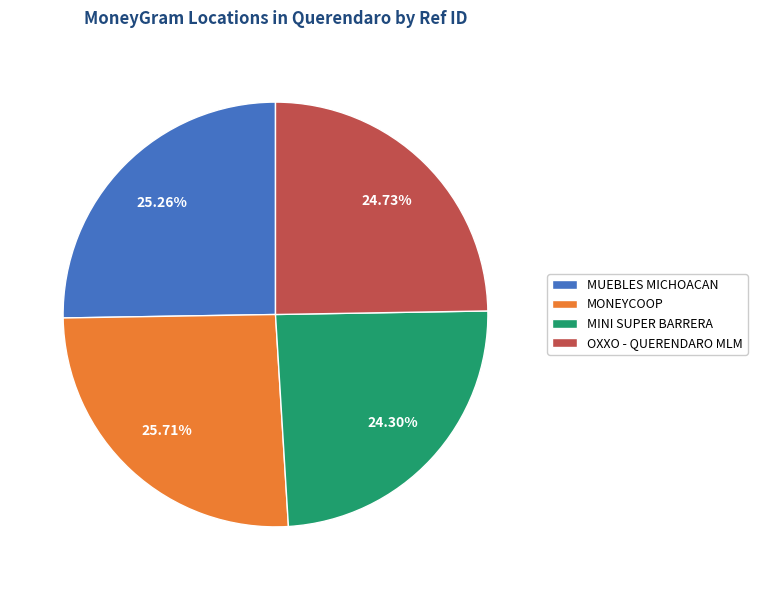

Is there a majority slice in this chart?

No